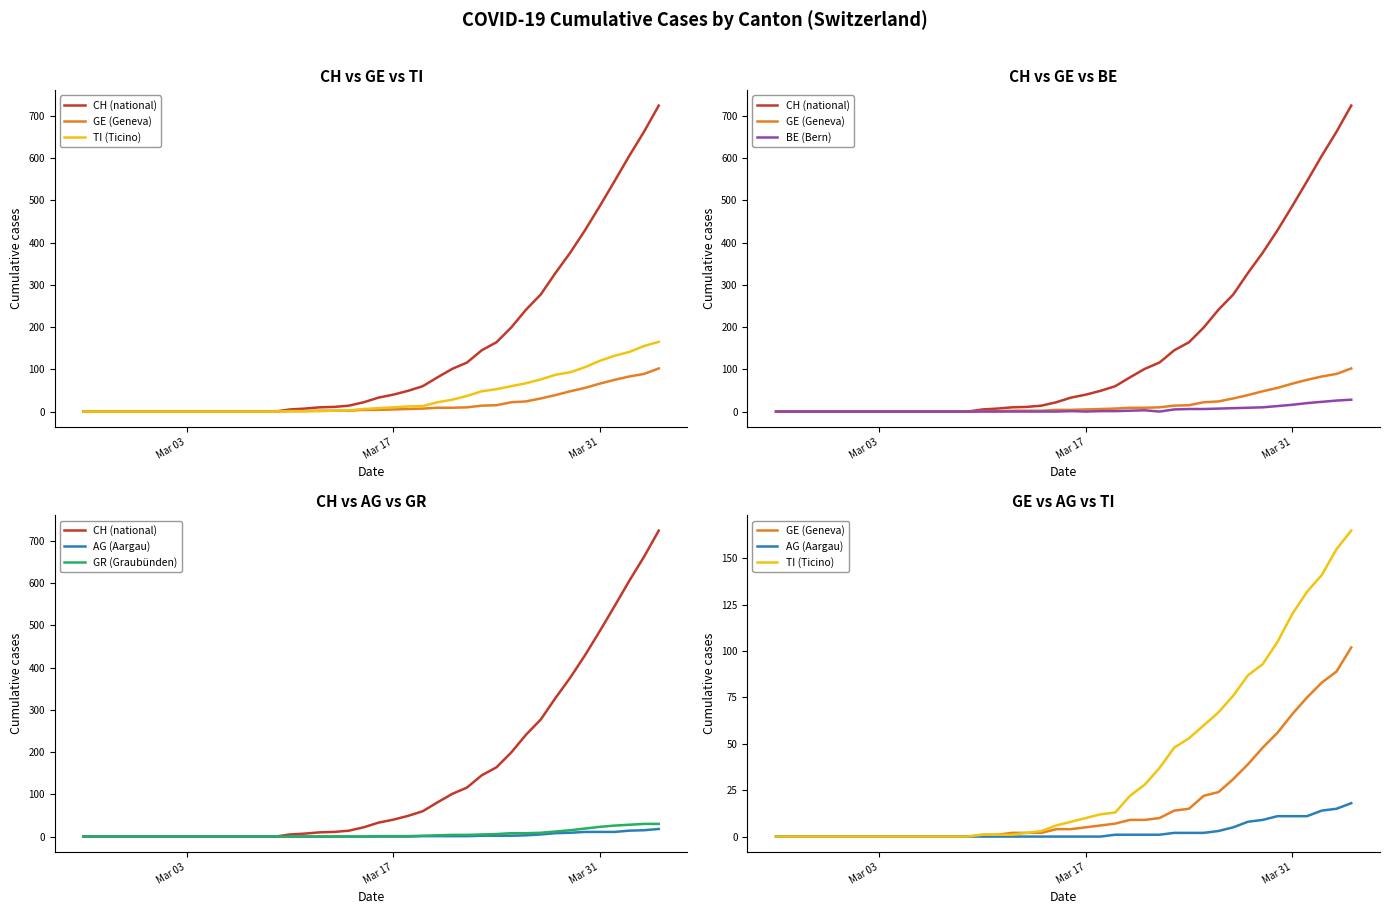

What is the sum of all TI (Ticino) values?

1446